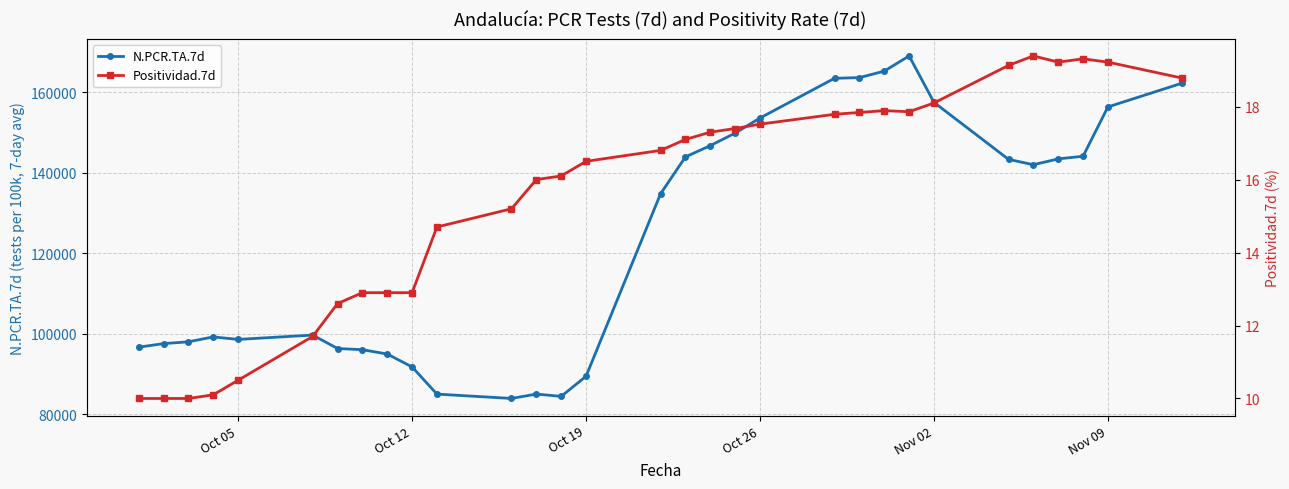

Rank the series by their average value, from highest to lowest.

N.PCR.TA.7d, Positividad.7d